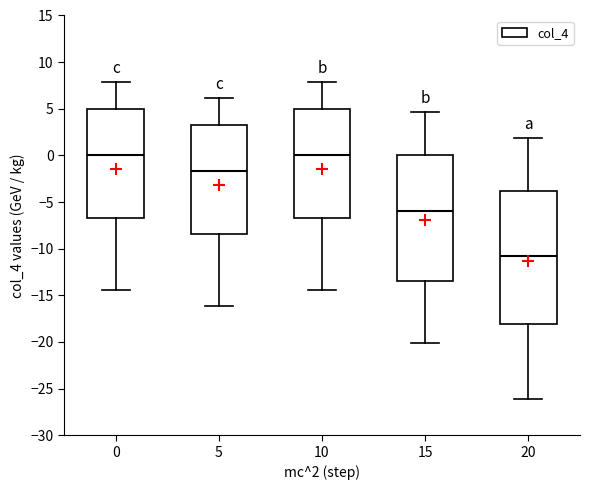

Reading left to right, transcribe this box plot: for each box, give where its median line is, the range the box spans, and where its two whiskers end, as read against the y-axis. The values are not printed on the chart, so give them approximately, as read against the axis.

0: median 0.0, box -6.5 to 5.0, whiskers -14.5 to 8.0
5: median -1.5, box -8.5 to 3.5, whiskers -16.0 to 6.0
10: median 0.0, box -6.5 to 5.0, whiskers -14.5 to 8.0
15: median -6.0, box -13.5 to 0.0, whiskers -20.0 to 4.5
20: median -11.0, box -18.0 to -4.0, whiskers -26.0 to 2.0